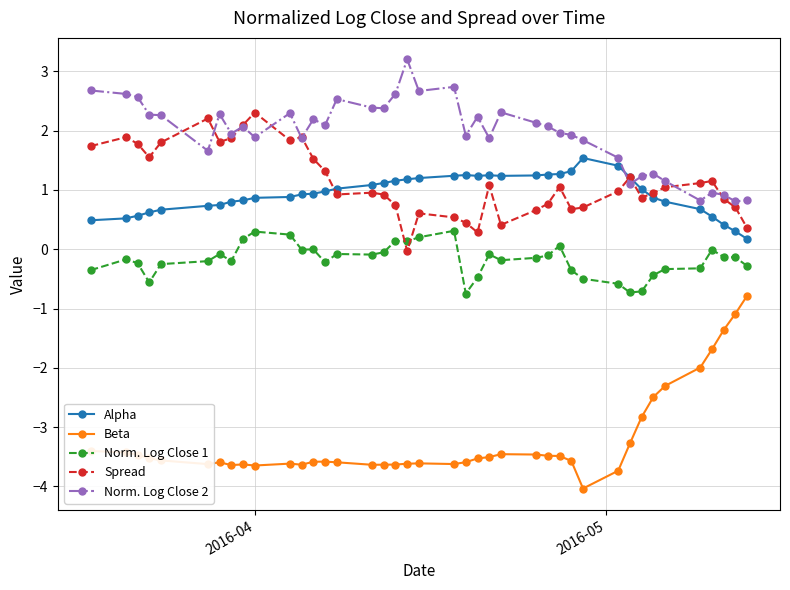

List the series in order of their peak value, highest first.

Norm. Log Close 2, Spread, Alpha, Norm. Log Close 1, Beta